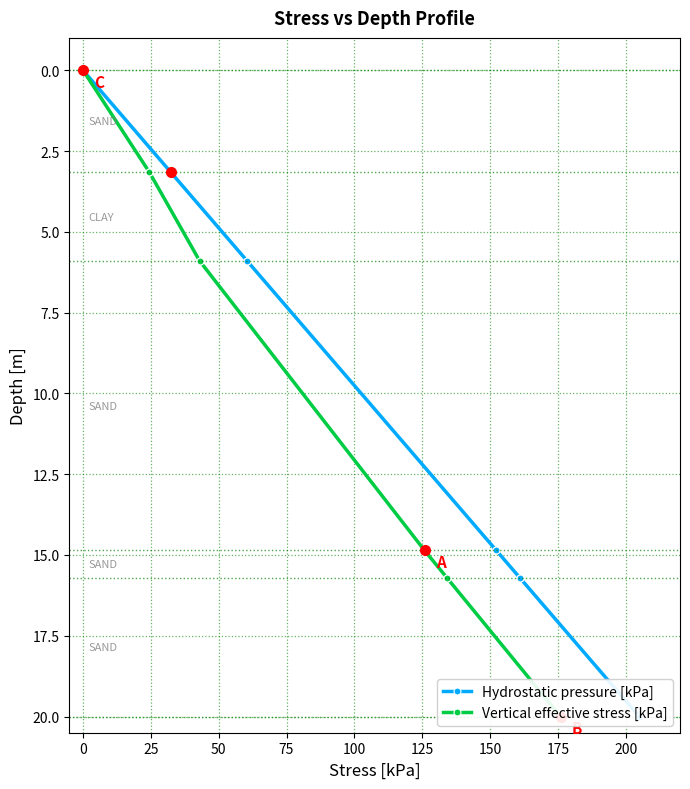

Between 0 and 175, which series saw the biggest shift?

Hydrostatic pressure [kPa]